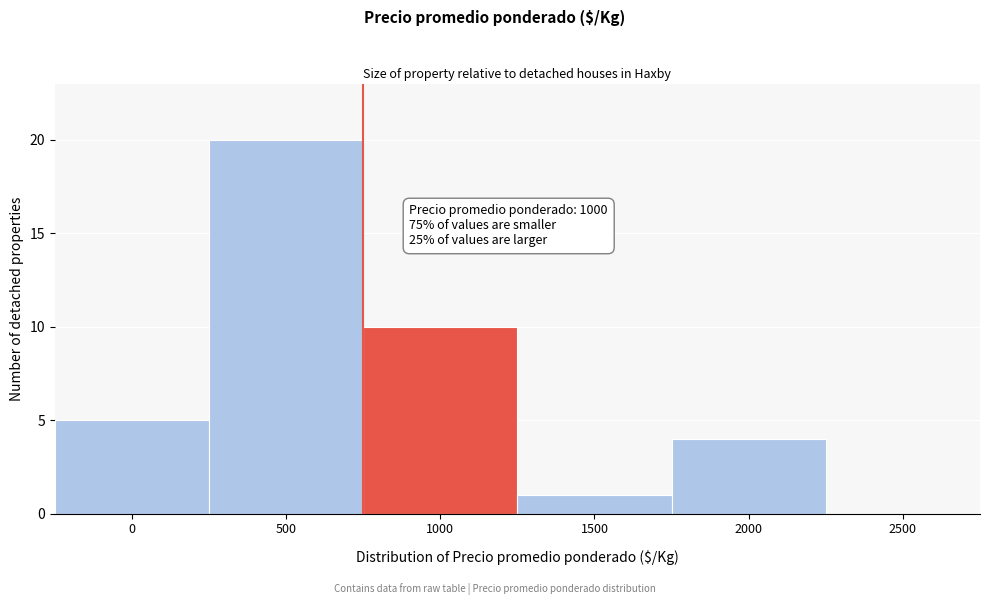

Reading right to left, what are all the values shown in this chart?

2500=0	2000=4	1500=1	1000=10	500=20	0=5